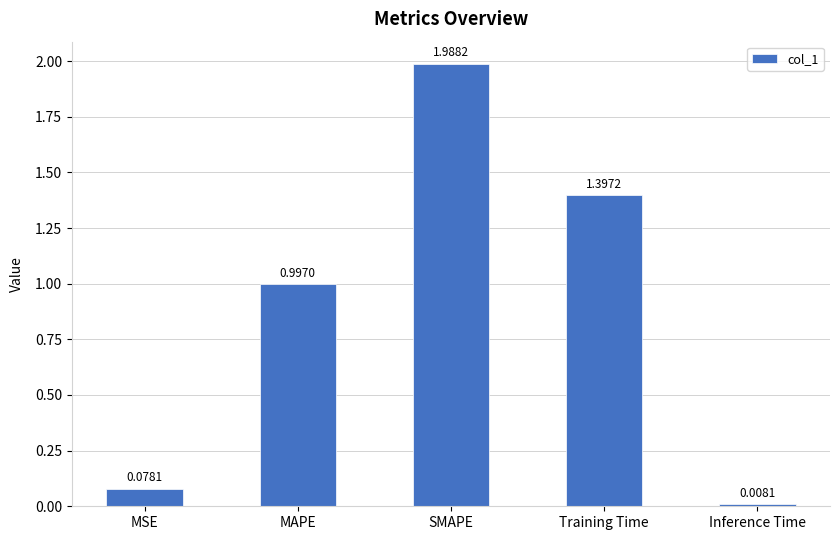

Which category has the lowest value across all series?

Inference Time